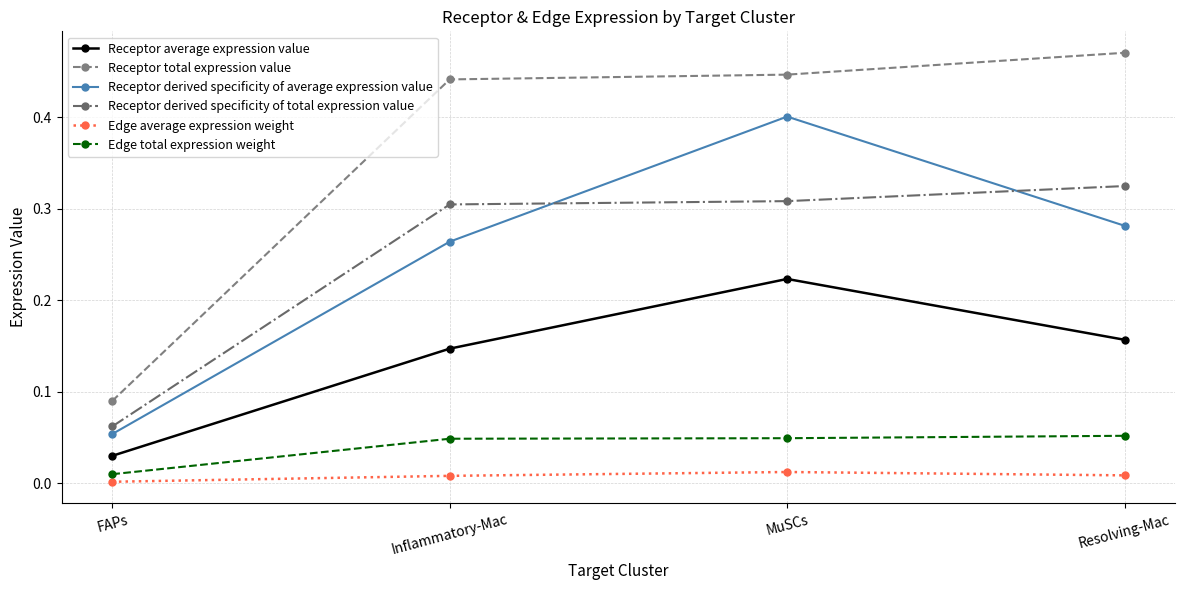

At how many categories does at least one series exceed 0?

4